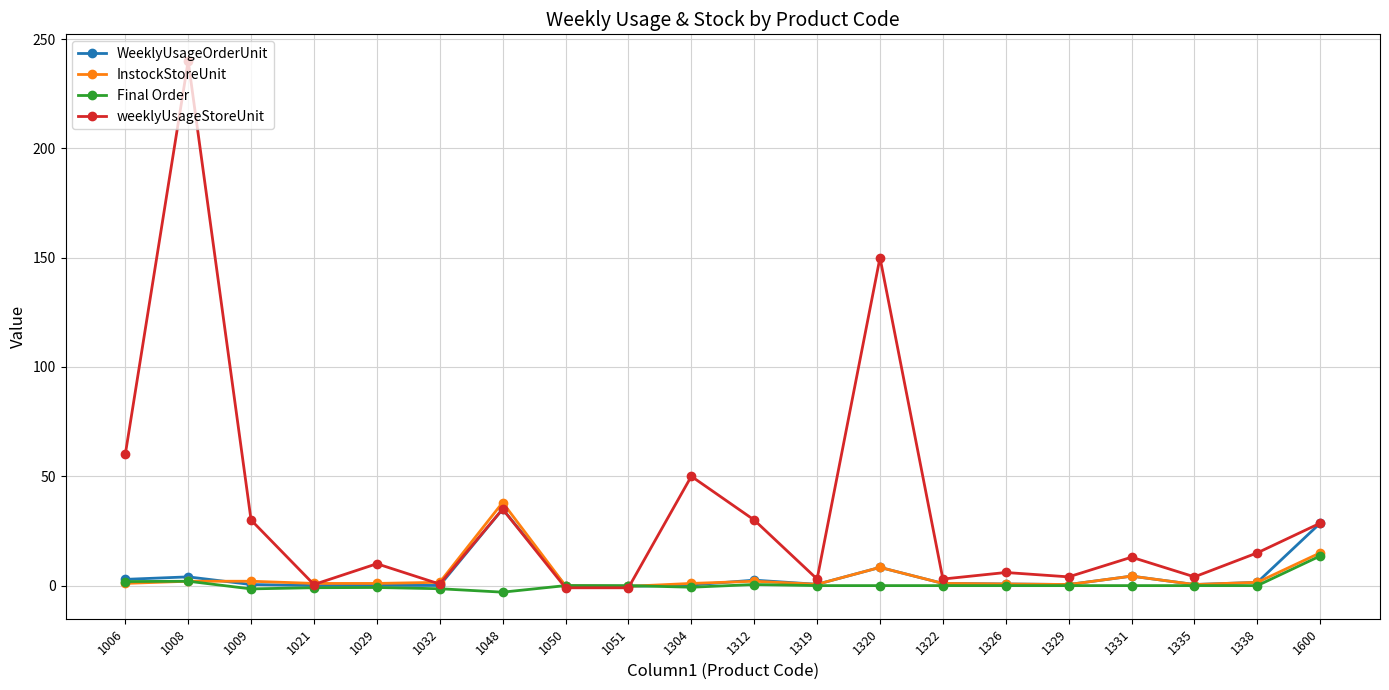

Which series changed the most between 1006 and 1322?

weeklyUsageStoreUnit